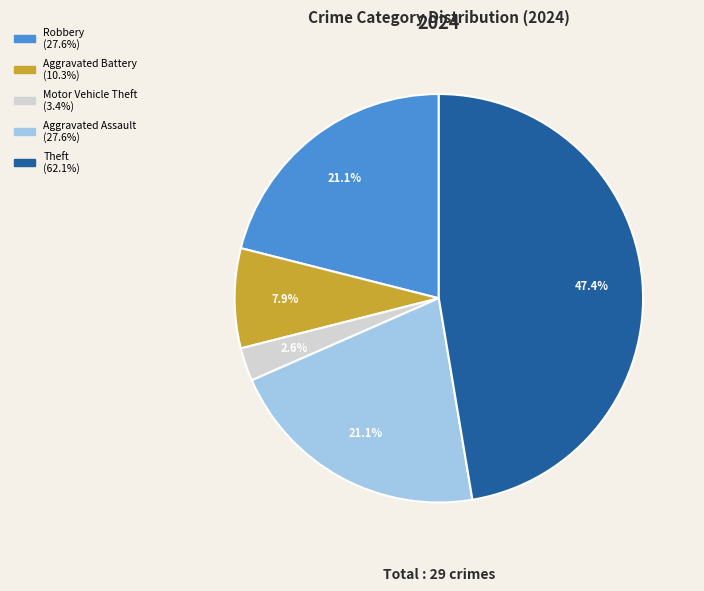

Is there any slice that represents more than half of the pie?

No